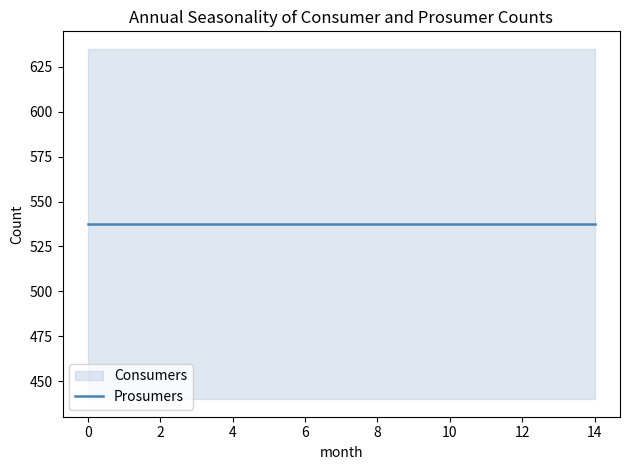

How many lines are shown in the chart?

2